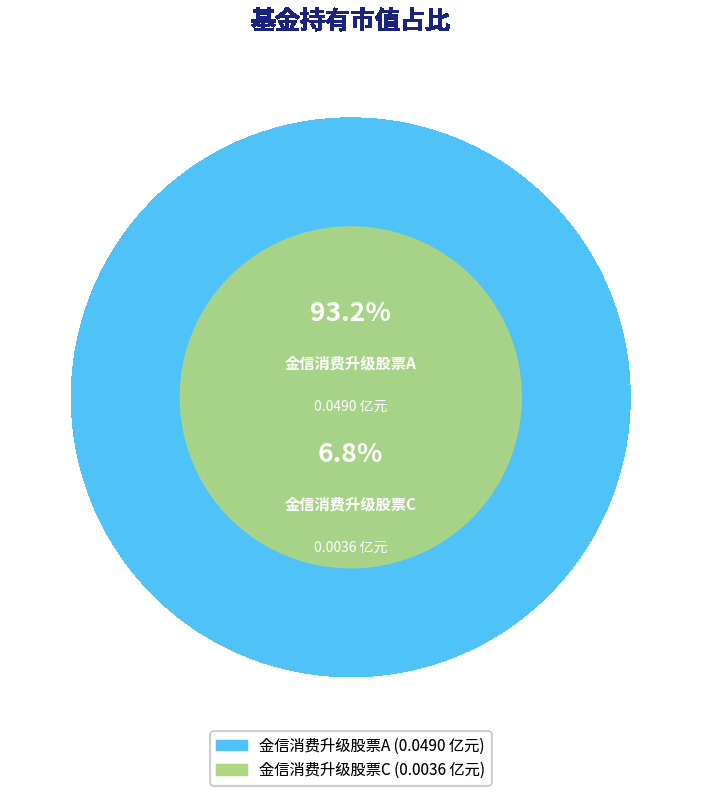

Rank the categories by value from highest to lowest.

金信消费升级股票A, 金信消费升级股票C